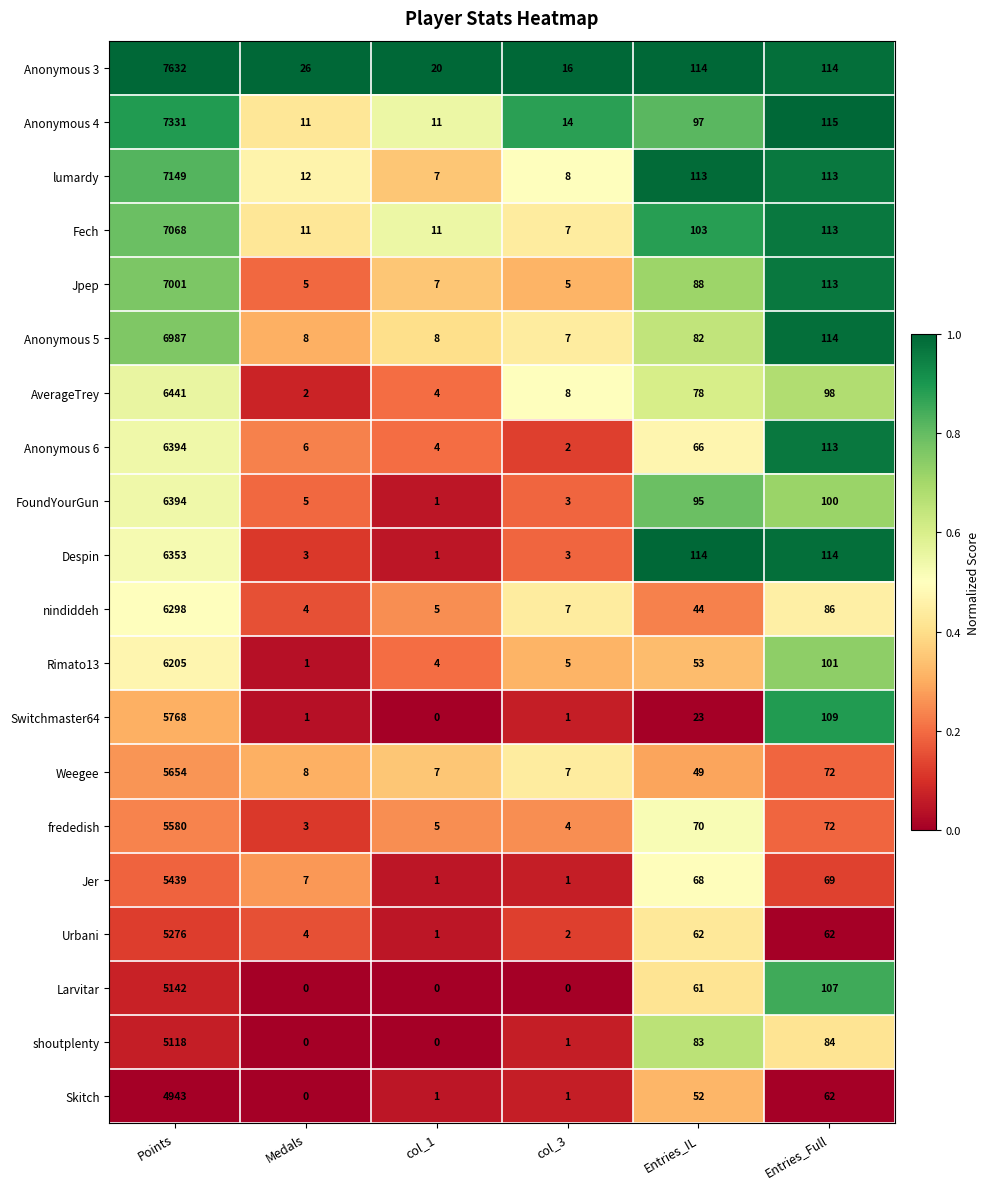

At how many categories does at least one series exceed 0?

6